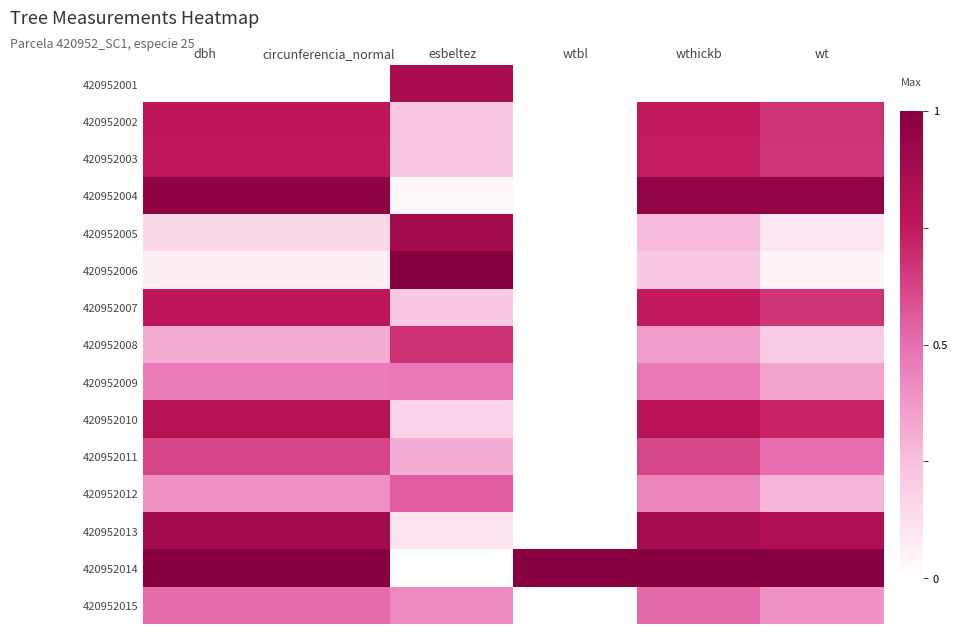

Reading right to left, what are all the values shown in this chart?

420952001: wt=0.0	wthickb=0.0	wtbl=0.0	esbeltez=0.9	circunferencia_normal=0.0	dbh=0.0
420952002: wt=0.7	wthickb=0.7	wtbl=0.0	esbeltez=0.2	circunferencia_normal=0.8	dbh=0.8
420952003: wt=0.7	wthickb=0.7	wtbl=0.0	esbeltez=0.2	circunferencia_normal=0.8	dbh=0.8
420952004: wt=0.9	wthickb=1.0	wtbl=0.0	esbeltez=0.0	circunferencia_normal=1.0	dbh=1.0
420952005: wt=0.1	wthickb=0.3	wtbl=0.0	esbeltez=0.9	circunferencia_normal=0.2	dbh=0.2
420952006: wt=0.0	wthickb=0.2	wtbl=0.0	esbeltez=1.0	circunferencia_normal=0.1	dbh=0.1
420952007: wt=0.7	wthickb=0.7	wtbl=0.0	esbeltez=0.2	circunferencia_normal=0.8	dbh=0.8
420952008: wt=0.2	wthickb=0.4	wtbl=0.0	esbeltez=0.7	circunferencia_normal=0.3	dbh=0.3
420952009: wt=0.3	wthickb=0.5	wtbl=0.0	esbeltez=0.5	circunferencia_normal=0.5	dbh=0.5
420952010: wt=0.7	wthickb=0.8	wtbl=0.0	esbeltez=0.2	circunferencia_normal=0.8	dbh=0.8
420952011: wt=0.5	wthickb=0.6	wtbl=0.0	esbeltez=0.3	circunferencia_normal=0.6	dbh=0.6
420952012: wt=0.3	wthickb=0.4	wtbl=0.0	esbeltez=0.5	circunferencia_normal=0.4	dbh=0.4
420952013: wt=0.8	wthickb=0.9	wtbl=0.0	esbeltez=0.1	circunferencia_normal=0.9	dbh=0.9
420952014: wt=1.0	wthickb=1.0	wtbl=1.0	esbeltez=0.0	circunferencia_normal=1.0	dbh=1.0
420952015: wt=0.4	wthickb=0.5	wtbl=0.0	esbeltez=0.4	circunferencia_normal=0.5	dbh=0.5